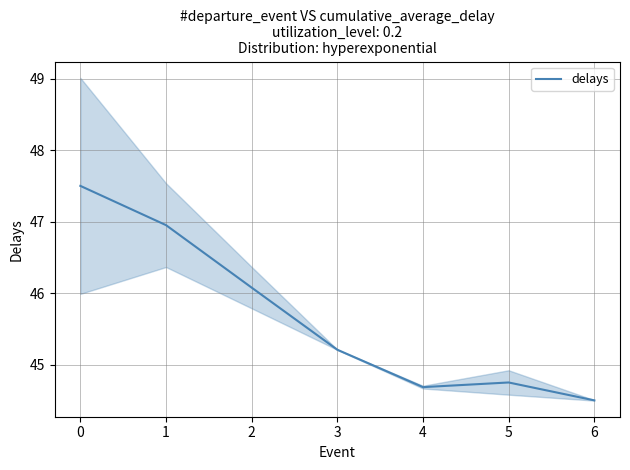

True or false: delays has a value of 47.0 at 1.

True